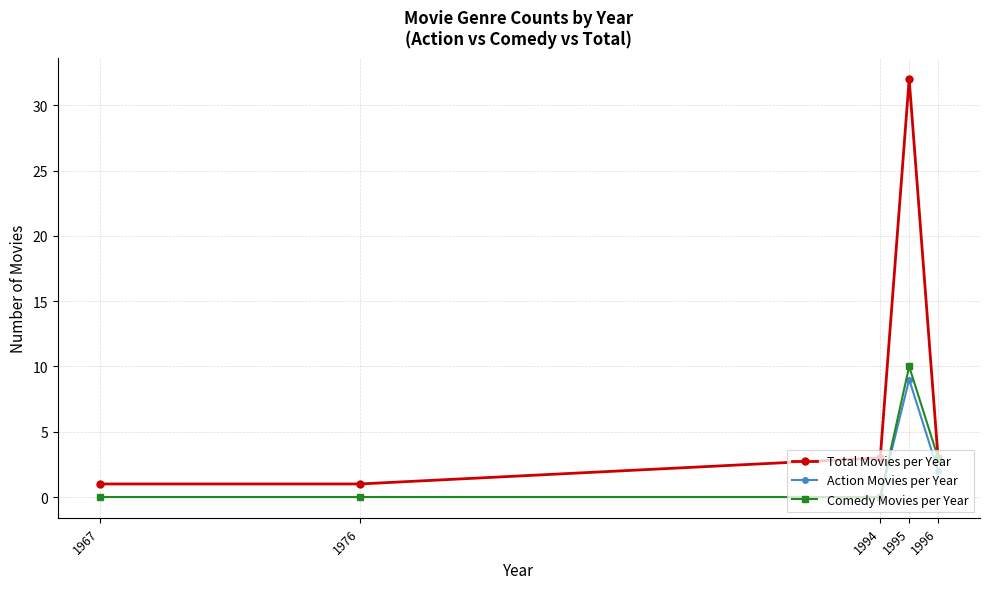

The value of Total Movies per Year at 1976 is 1. True or false?

True